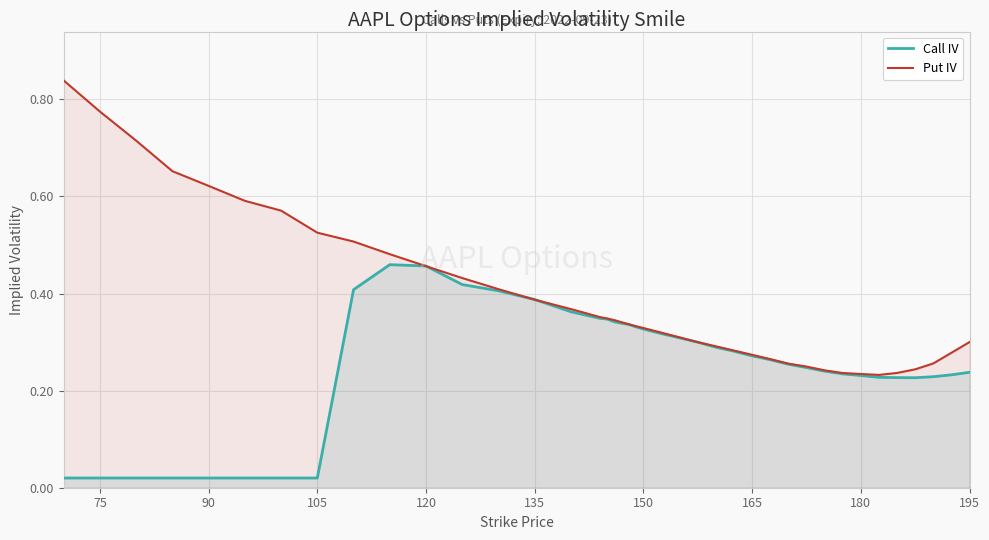

Which series has the widest spread of values?

Put IV